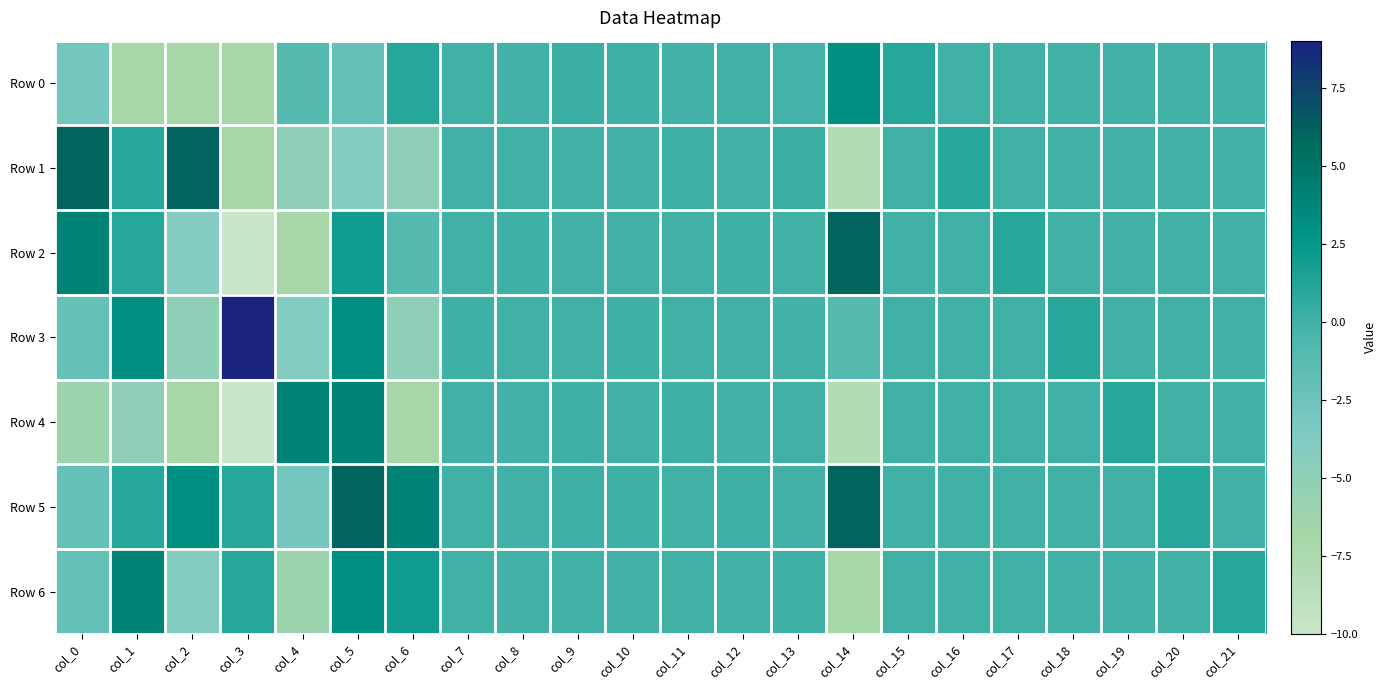

Count the number of data series in this chart.

7